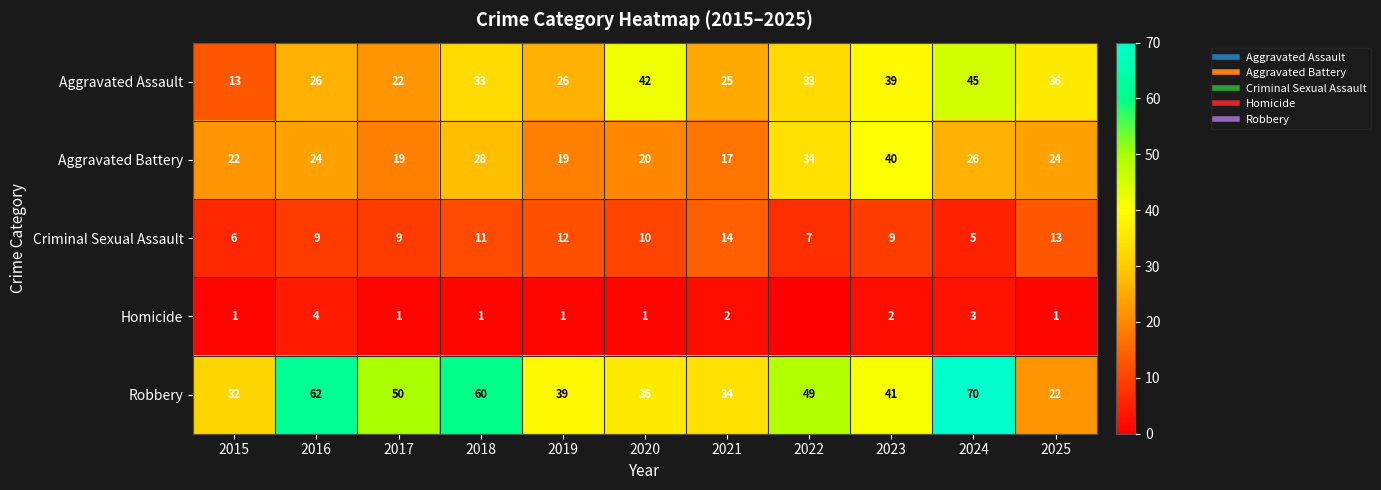

Is the value of Aggravated Battery at 2022 greater than the value of Aggravated Assault at 2023?

No